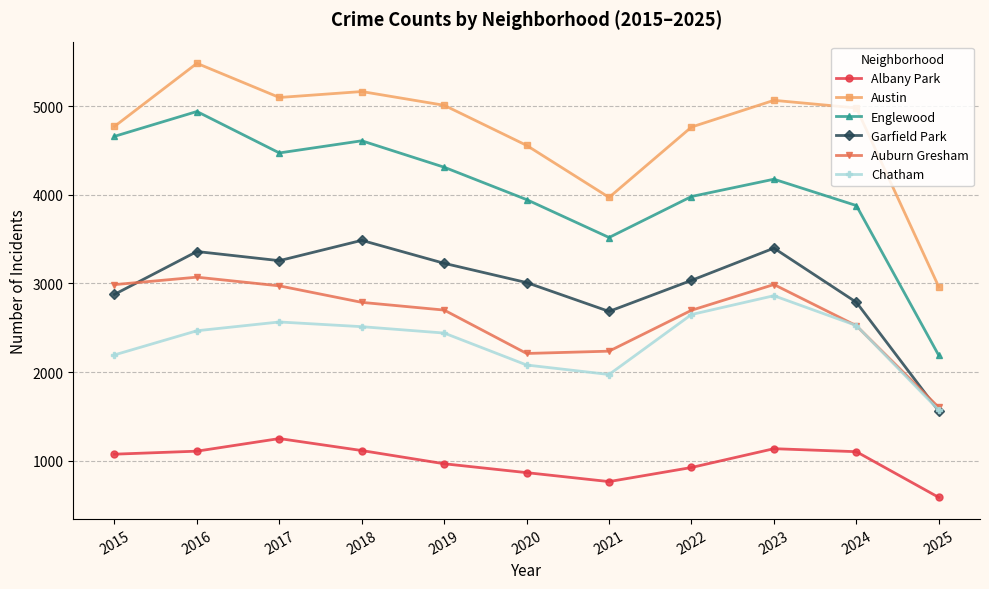

What are all the series names shown in the legend?

Albany Park, Austin, Englewood, Garfield Park, Auburn Gresham, Chatham